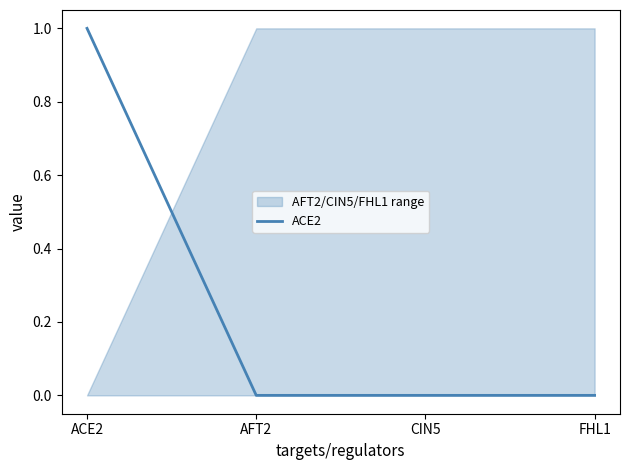

What is the difference between the maximum and minimum values?

1